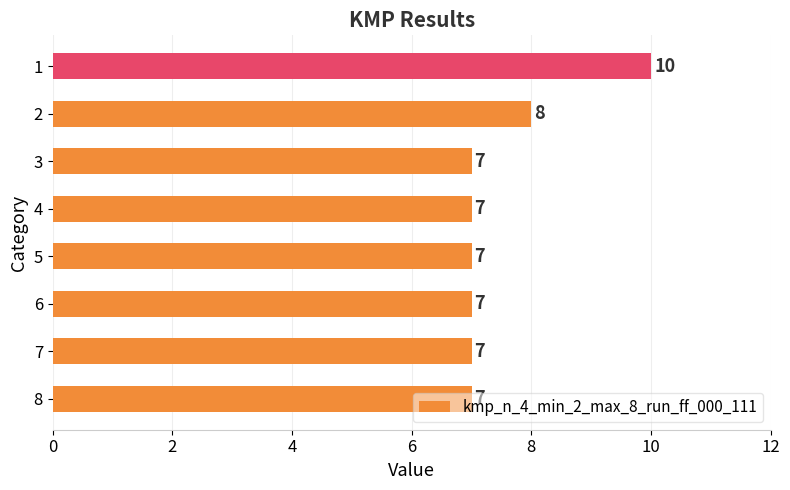

What is the sum of the values at 1 and 5?

17